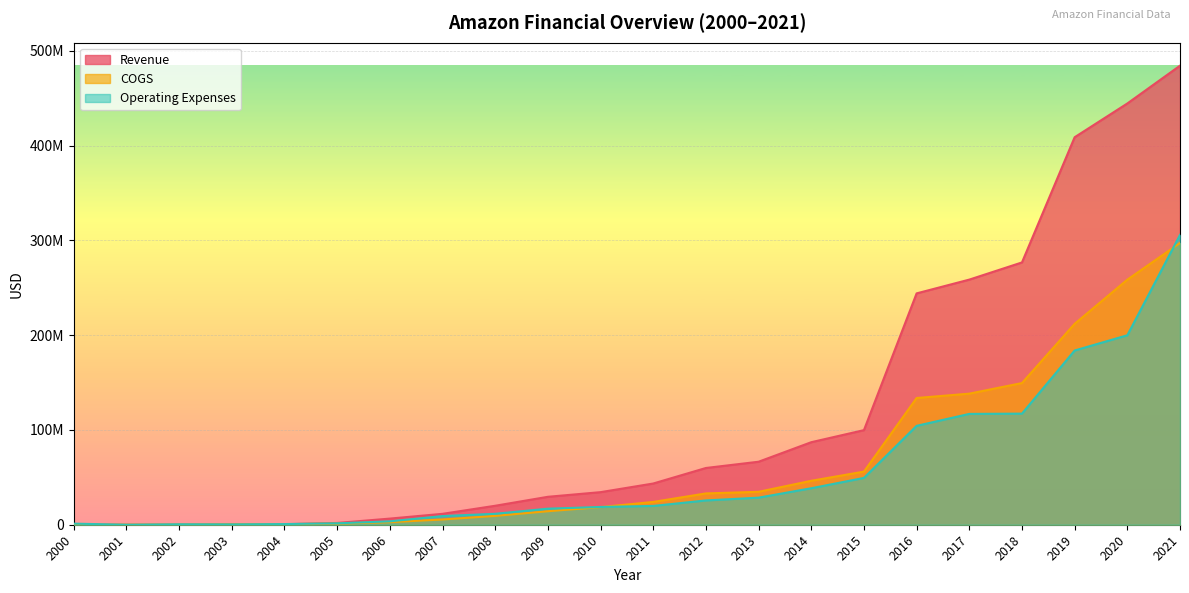

How many values in the Operating Expenses series are below 19837000?

11